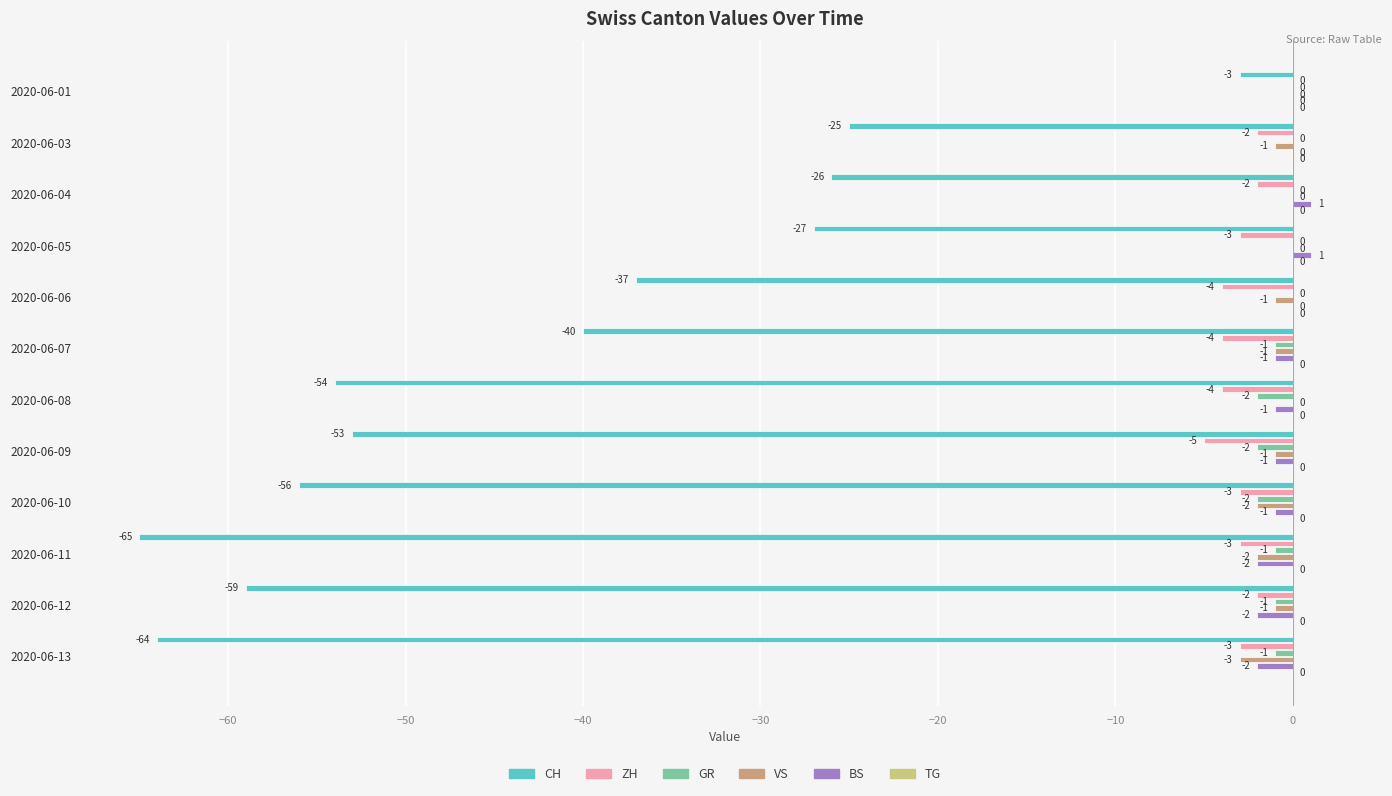

Which series has the widest spread of values?

CH